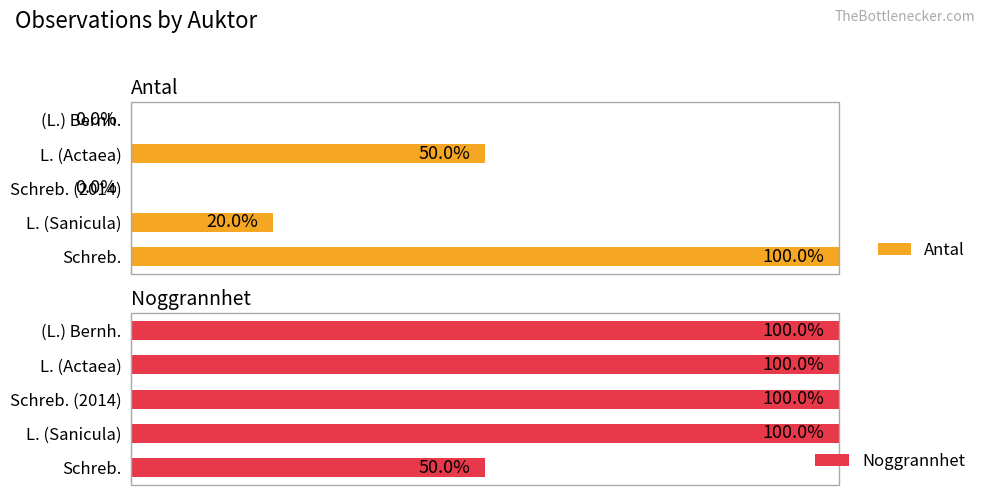

Which category has the lowest value in the Noggrannhet series?

Schreb.